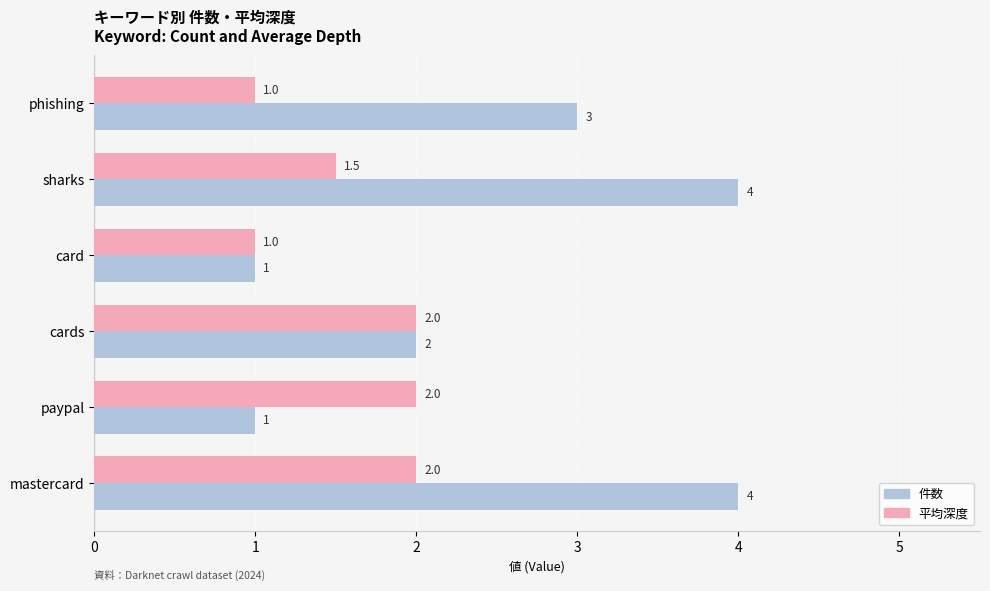

What is the smallest value displayed?

1.0